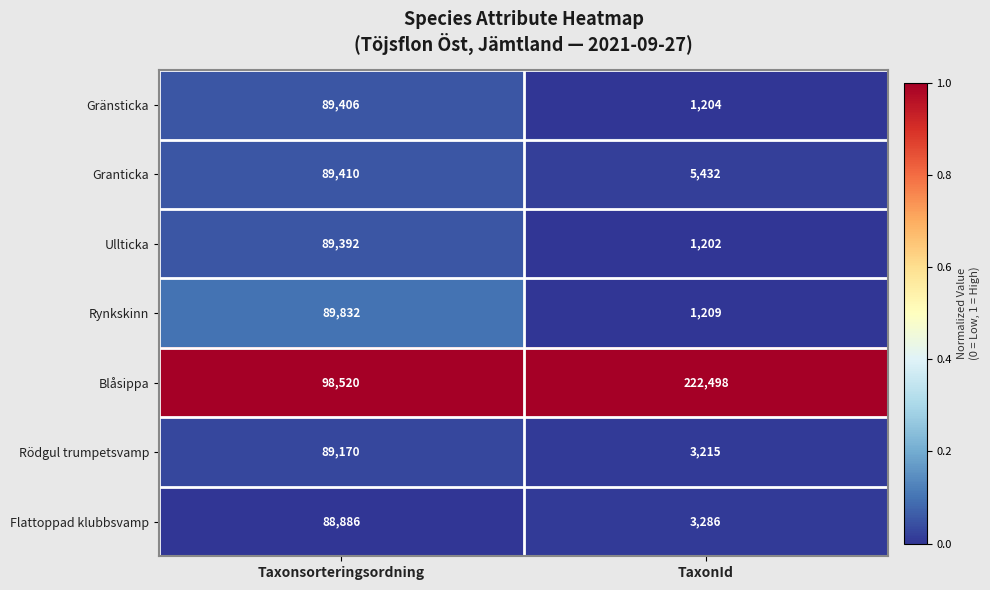

Reading left to right, list all the values displayed in this chart.

Gränsticka: Taxonsorteringsordning=89406	TaxonId=1204
Granticka: Taxonsorteringsordning=89410	TaxonId=5432
Ullticka: Taxonsorteringsordning=89392	TaxonId=1202
Rynkskinn: Taxonsorteringsordning=89832	TaxonId=1209
Blåsippa: Taxonsorteringsordning=98520	TaxonId=222498
Rödgul trumpetsvamp: Taxonsorteringsordning=89170	TaxonId=3215
Flattoppad klubbsvamp: Taxonsorteringsordning=88886	TaxonId=3286